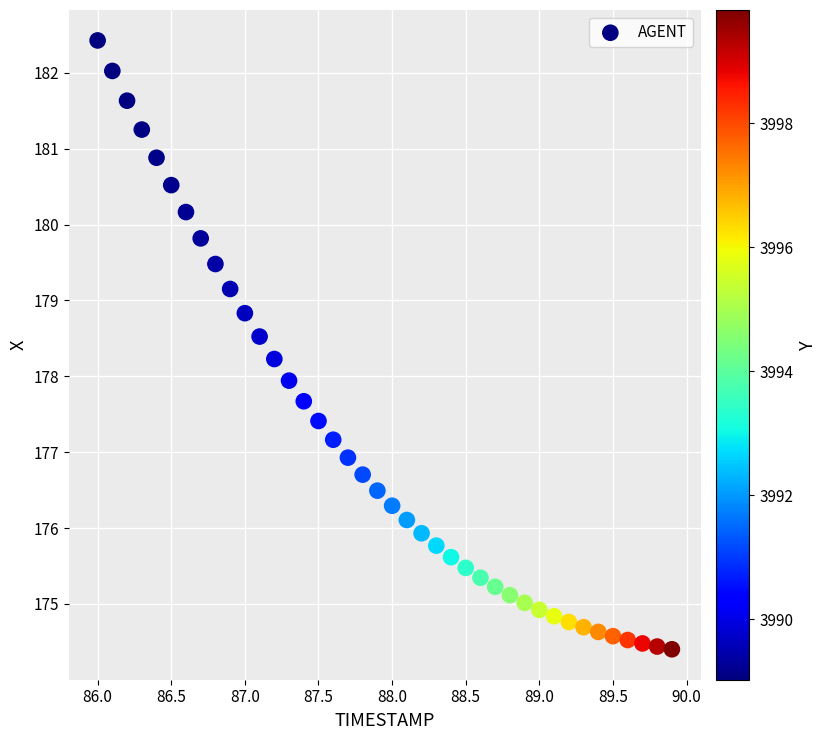

What is the range of Y values (max minus min)?

8.0